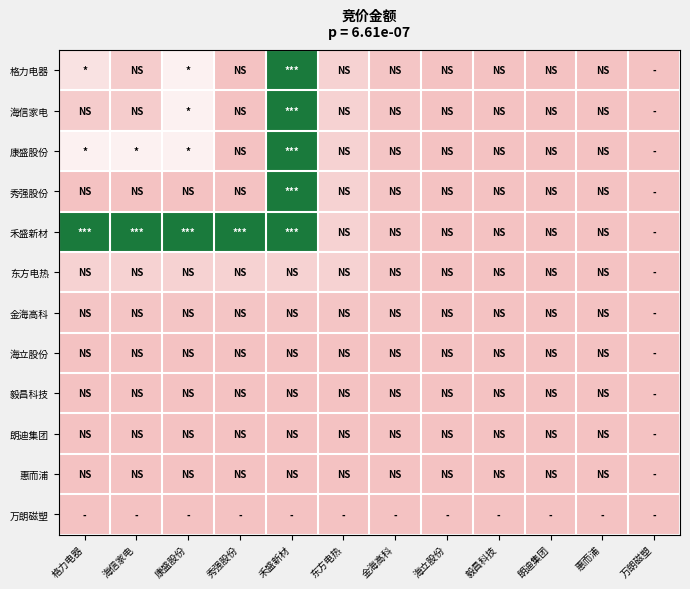

Reading left to right, extract all data points from this chart.

格力电器: 格力电器=3297756	海信家电=1073310	康盛股份=4793355	秀强股份=35860	禾盛新材=12296565	东方电热=1670757	金海高科=429040	海立股份=87615	毅昌科技=63960	朗迪集团=17836	惠而浦=64600	万朗磁塑=0
海信家电: 格力电器=1073310	海信家电=1073310	康盛股份=4793355	秀强股份=35860	禾盛新材=12296565	东方电热=1670757	金海高科=429040	海立股份=87615	毅昌科技=63960	朗迪集团=17836	惠而浦=64600	万朗磁塑=0
康盛股份: 格力电器=4793355	海信家电=4793355	康盛股份=4793355	秀强股份=35860	禾盛新材=12296565	东方电热=1670757	金海高科=429040	海立股份=87615	毅昌科技=63960	朗迪集团=17836	惠而浦=64600	万朗磁塑=0
秀强股份: 格力电器=35860	海信家电=35860	康盛股份=35860	秀强股份=35860	禾盛新材=12296565	东方电热=1670757	金海高科=429040	海立股份=87615	毅昌科技=63960	朗迪集团=17836	惠而浦=64600	万朗磁塑=0
禾盛新材: 格力电器=12296565	海信家电=12296565	康盛股份=12296565	秀强股份=12296565	禾盛新材=12296565	东方电热=1670757	金海高科=429040	海立股份=87615	毅昌科技=63960	朗迪集团=17836	惠而浦=64600	万朗磁塑=0
东方电热: 格力电器=1670757	海信家电=1670757	康盛股份=1670757	秀强股份=1670757	禾盛新材=1670757	东方电热=1670757	金海高科=429040	海立股份=87615	毅昌科技=63960	朗迪集团=17836	惠而浦=64600	万朗磁塑=0
金海高科: 格力电器=429040	海信家电=429040	康盛股份=429040	秀强股份=429040	禾盛新材=429040	东方电热=429040	金海高科=429040	海立股份=87615	毅昌科技=63960	朗迪集团=17836	惠而浦=64600	万朗磁塑=0
海立股份: 格力电器=87615	海信家电=87615	康盛股份=87615	秀强股份=87615	禾盛新材=87615	东方电热=87615	金海高科=87615	海立股份=87615	毅昌科技=63960	朗迪集团=17836	惠而浦=64600	万朗磁塑=0
毅昌科技: 格力电器=63960	海信家电=63960	康盛股份=63960	秀强股份=63960	禾盛新材=63960	东方电热=63960	金海高科=63960	海立股份=63960	毅昌科技=63960	朗迪集团=17836	惠而浦=64600	万朗磁塑=0
朗迪集团: 格力电器=17836	海信家电=17836	康盛股份=17836	秀强股份=17836	禾盛新材=17836	东方电热=17836	金海高科=17836	海立股份=17836	毅昌科技=17836	朗迪集团=17836	惠而浦=64600	万朗磁塑=0
惠而浦: 格力电器=64600	海信家电=64600	康盛股份=64600	秀强股份=64600	禾盛新材=64600	东方电热=64600	金海高科=64600	海立股份=64600	毅昌科技=64600	朗迪集团=64600	惠而浦=64600	万朗磁塑=0
万朗磁塑: 格力电器=0	海信家电=0	康盛股份=0	秀强股份=0	禾盛新材=0	东方电热=0	金海高科=0	海立股份=0	毅昌科技=0	朗迪集团=0	惠而浦=0	万朗磁塑=0